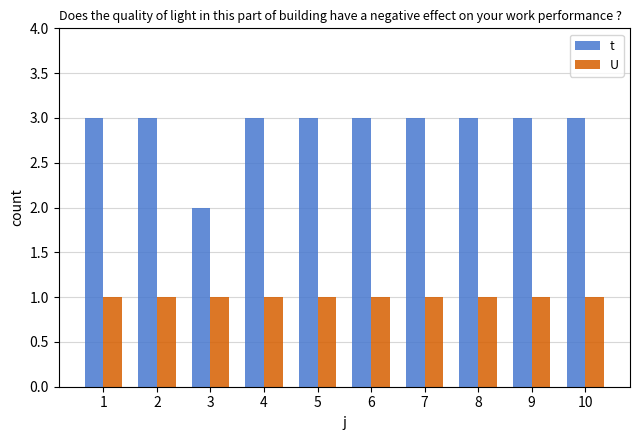

True or false: U has a value of 0 at 10.

False